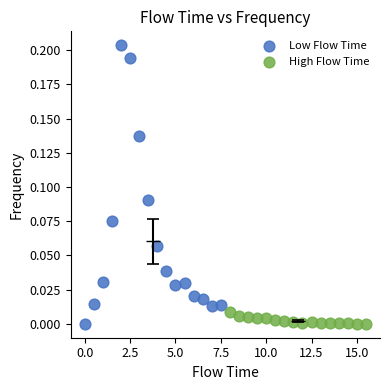

Which series contains the highest Y value?

Low Flow Time